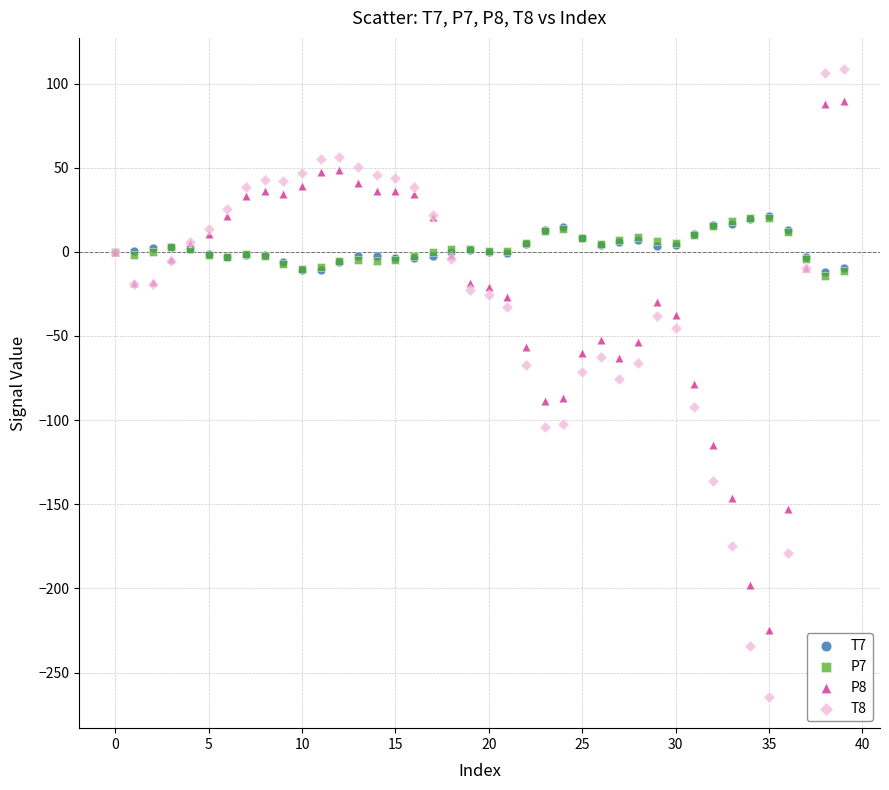

Which series reaches the maximum Y coordinate?

T8